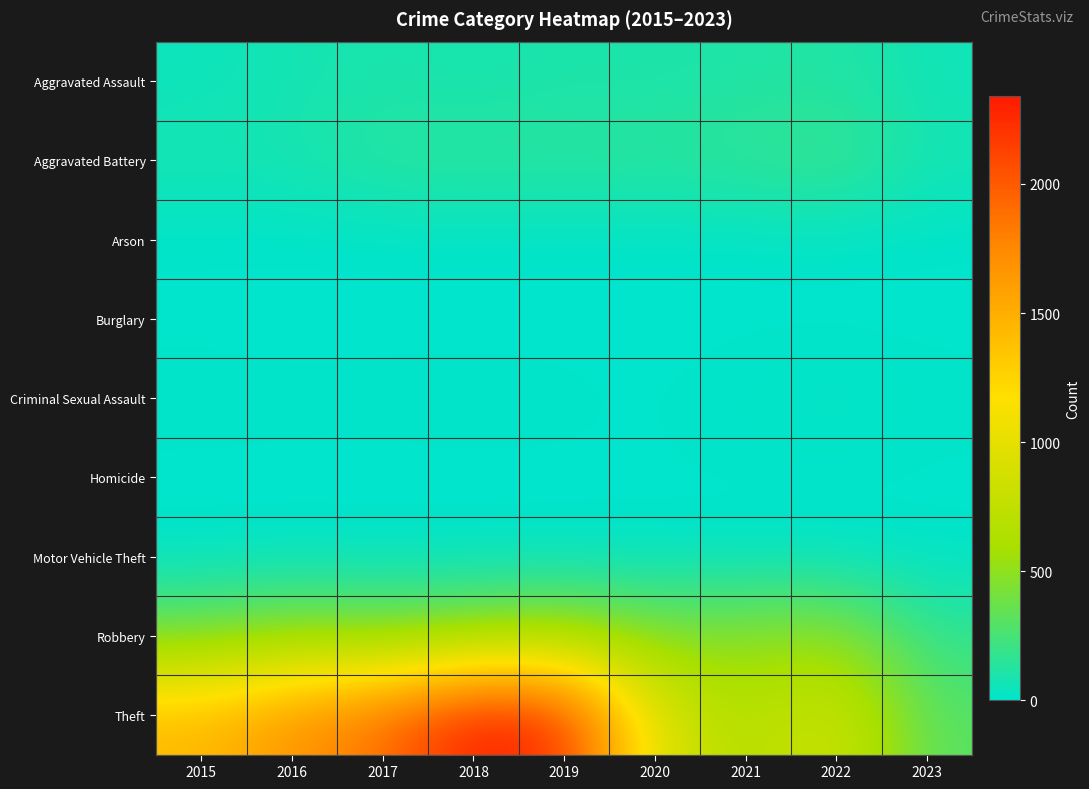

At which category is the sum across all series the highest?

2018